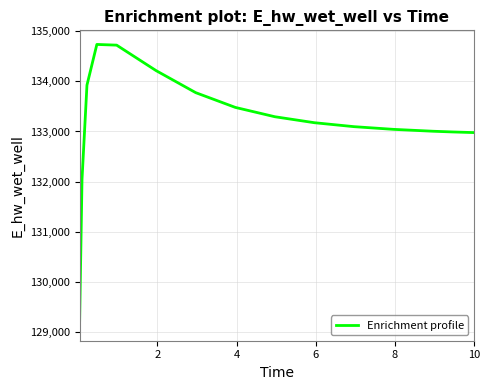

What is the greatest value displayed?

134734.8